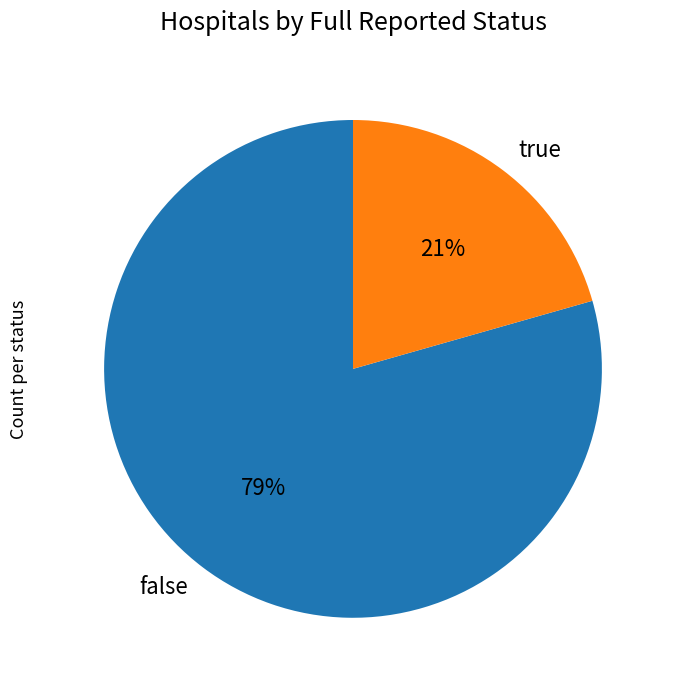

How many slices are in this pie chart?

2